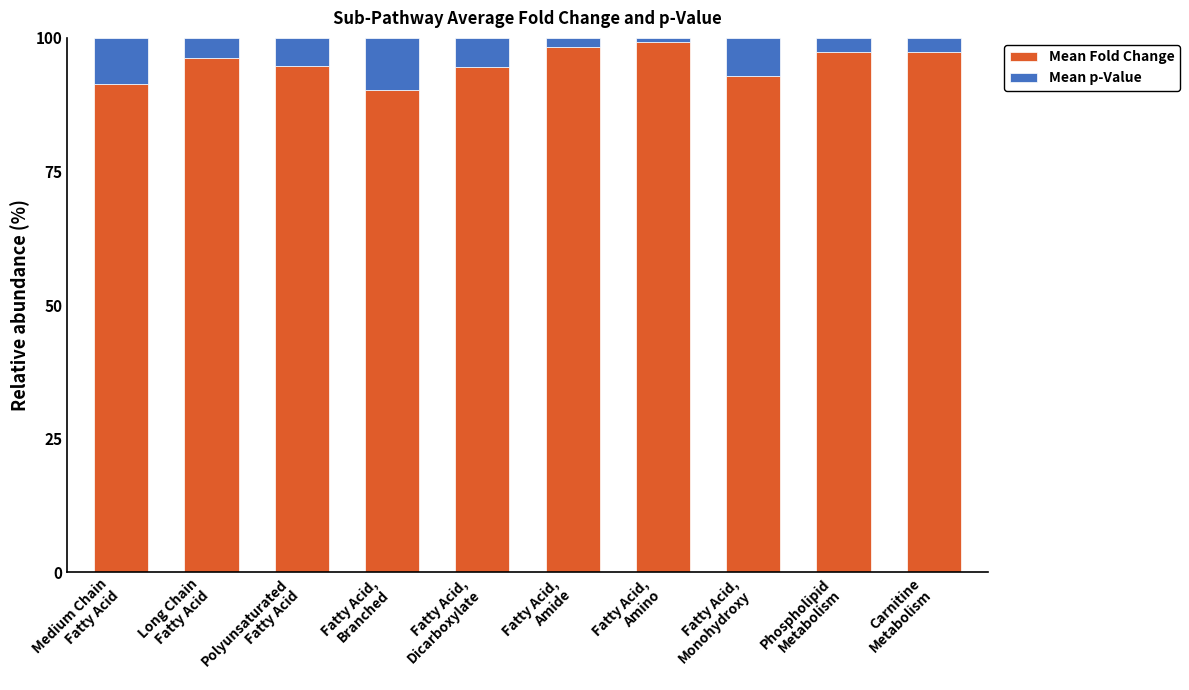

What is the maximum value for Mean Fold Change?

99.2